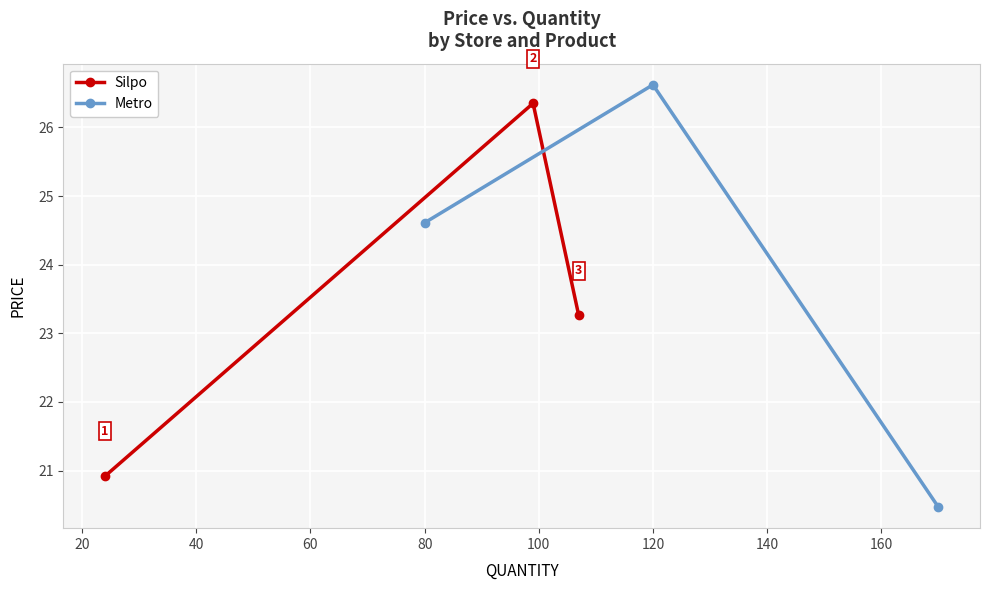

Rank the series by their maximum value, from highest to lowest.

Metro, Silpo